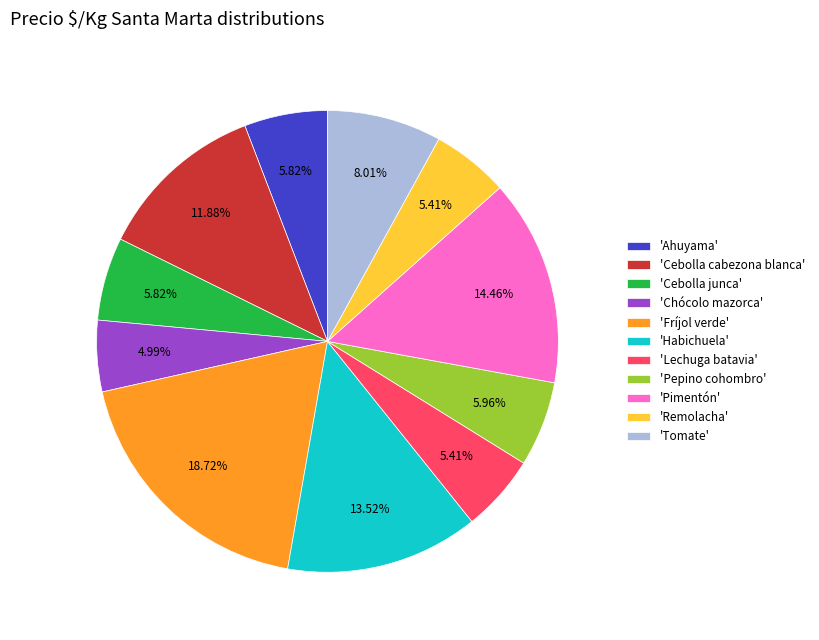

Do 'Lechuga batavia' and 'Cebolla cabezona blanca' together represent more than half of the pie?

No